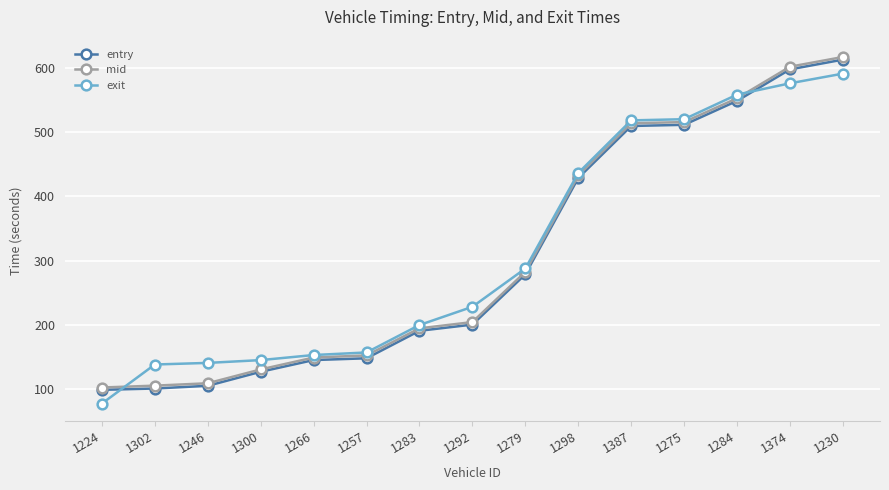

How many distinct data groups are displayed?

3